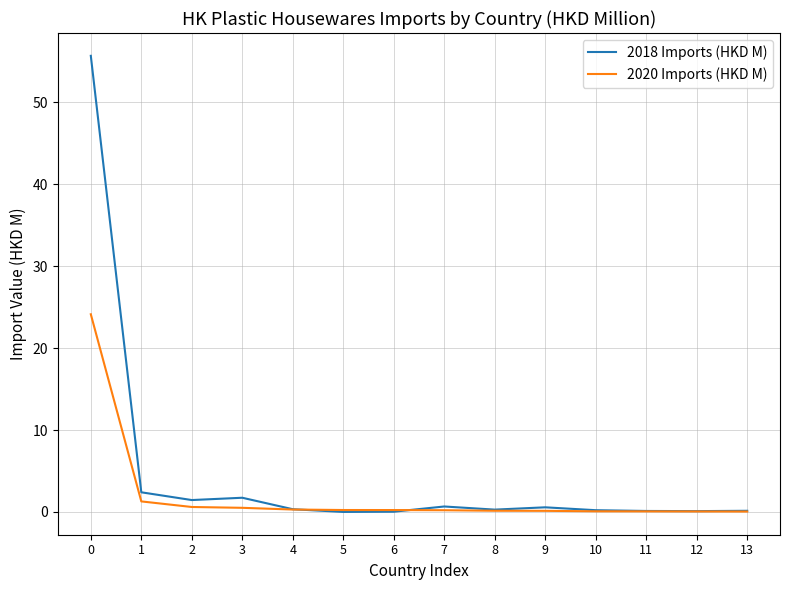

What is the greatest value displayed?

55.6